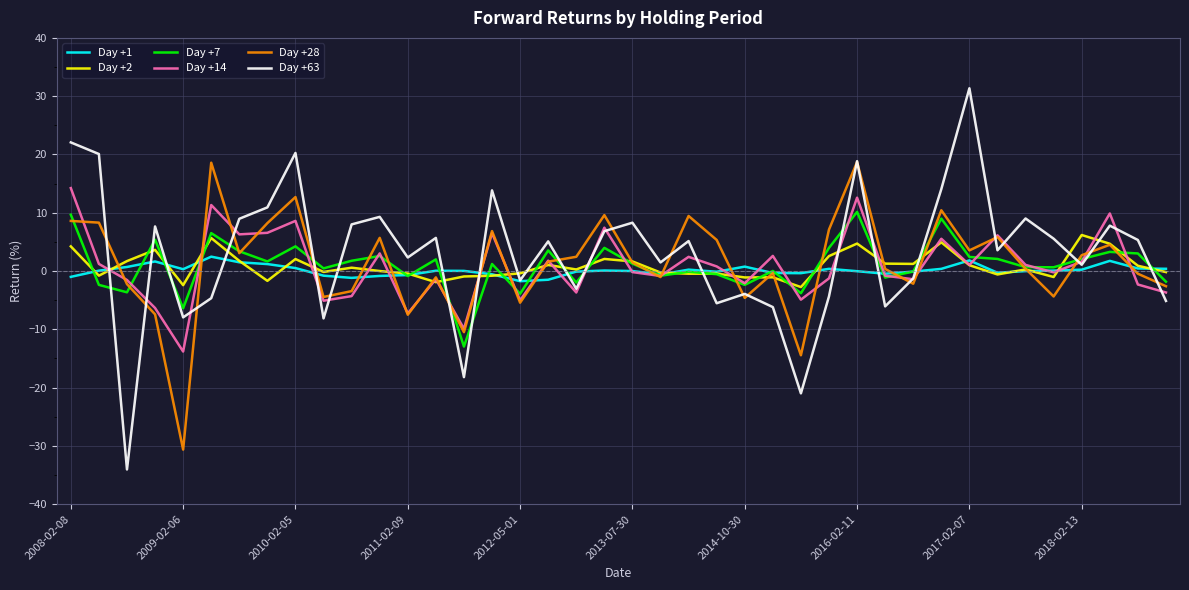

List the series in order of their peak value, lowest first.

Day +1, Day +2, Day +7, Day +14, Day +28, Day +63